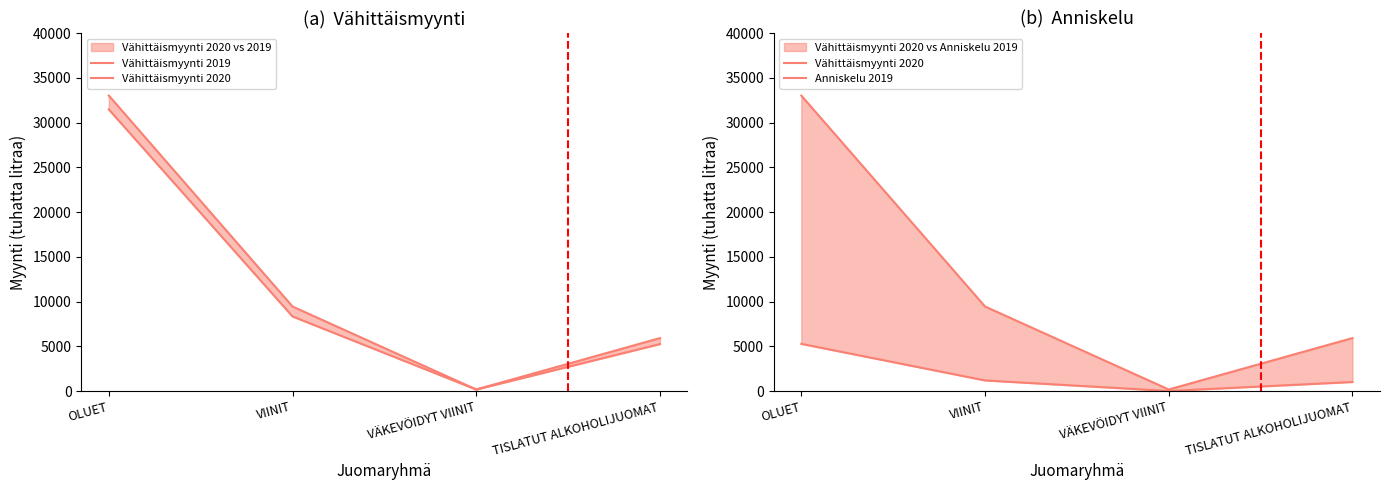

How many interior local valleys does the Vähittäismyynti 2019 series have?

1